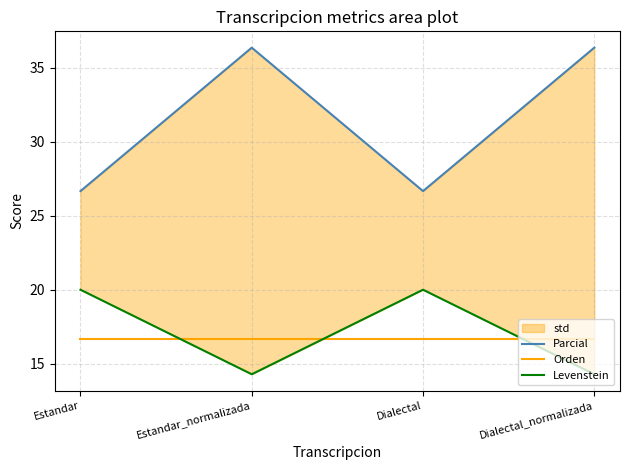

True or false: Parcial and Levenstein cross at least once.

False